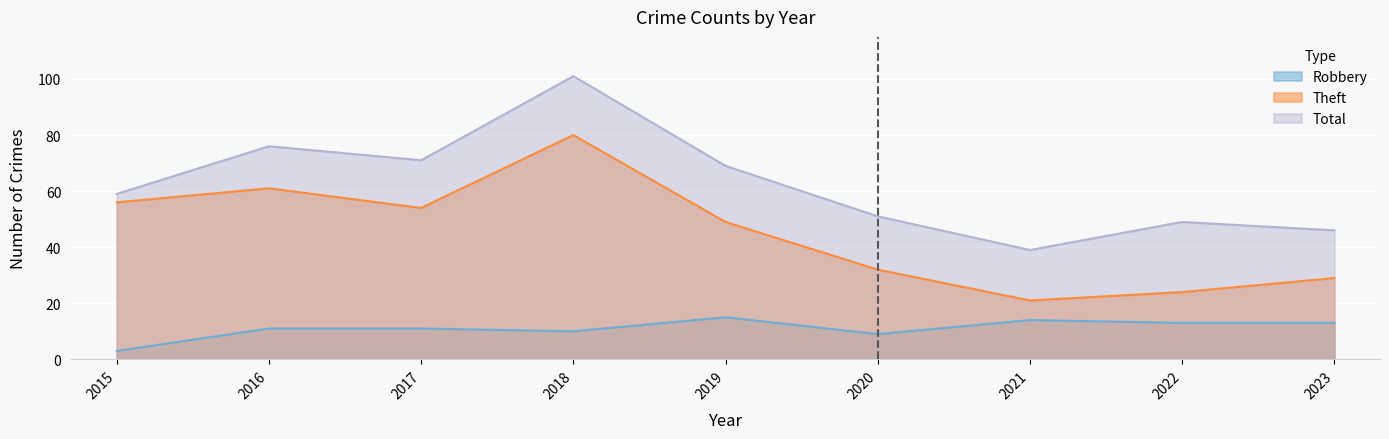

What is the sum of all Theft values?

406